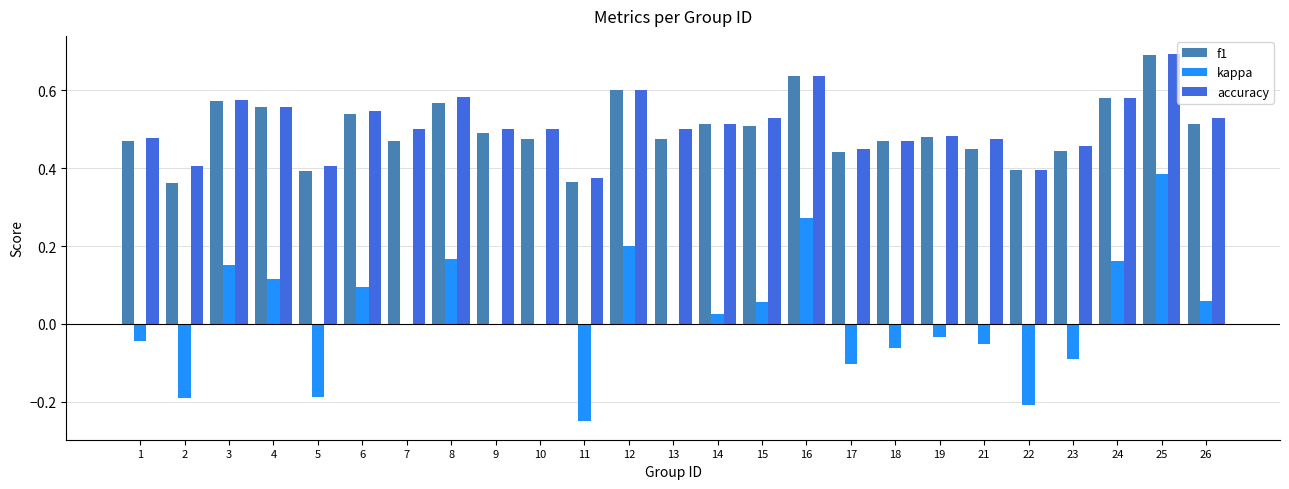

Is the value of accuracy at 3 greater than the value of kappa at 13?

Yes